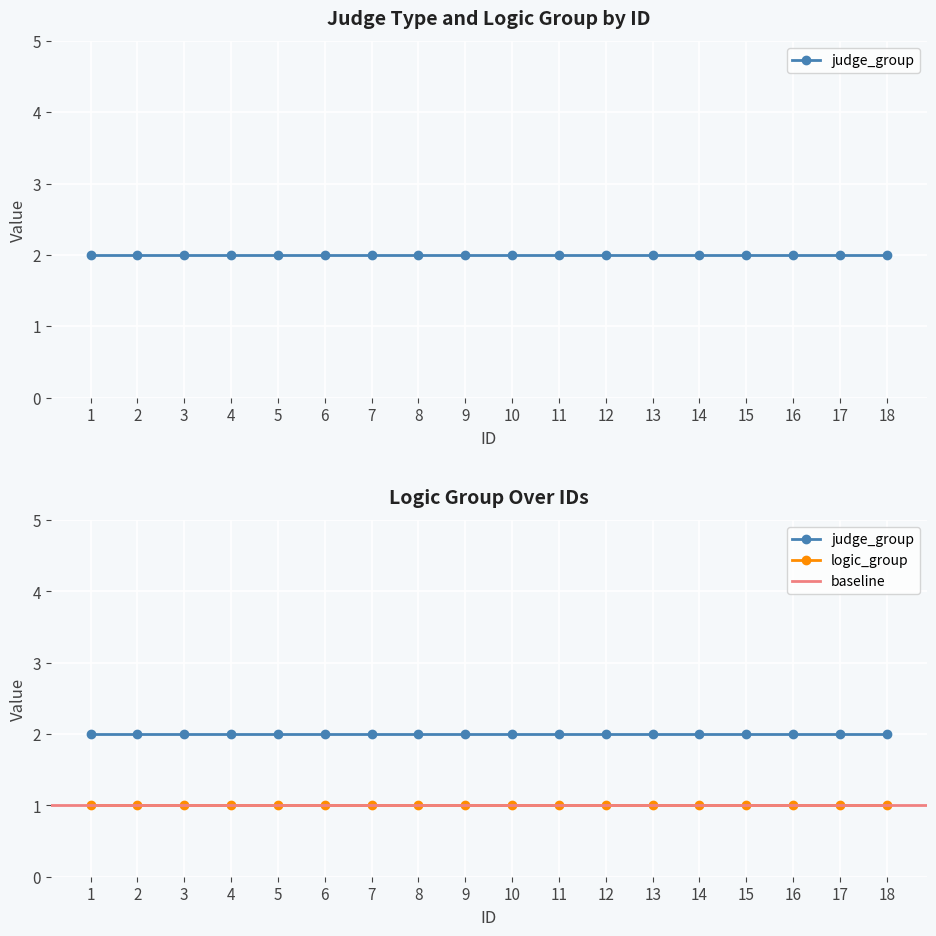

What are all the series names shown in the legend?

judge_group, logic_group